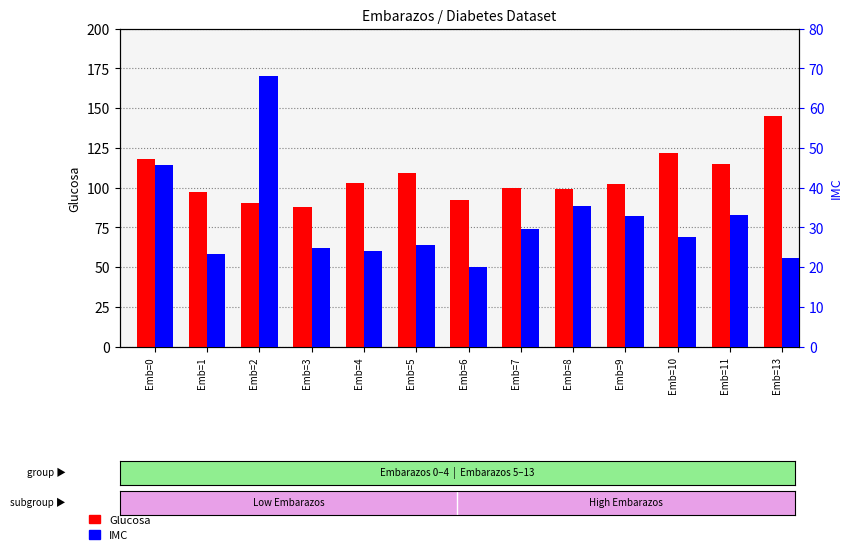

How many bars are there in each group?

2